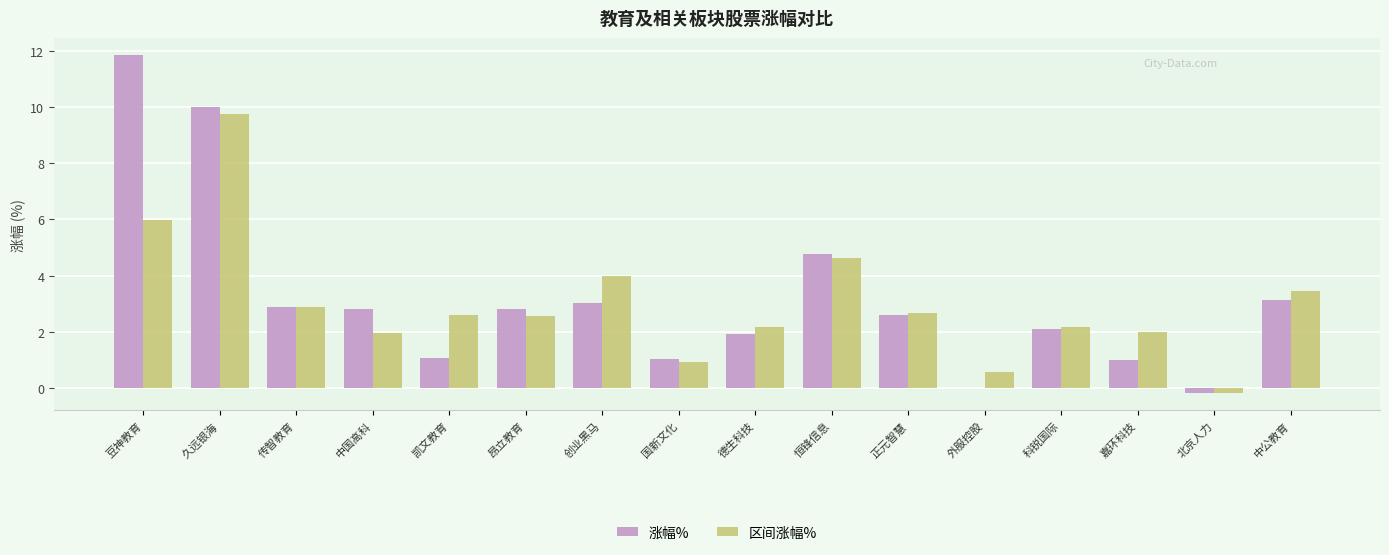

Which category has the highest value in the 涨幅% series?

豆神教育